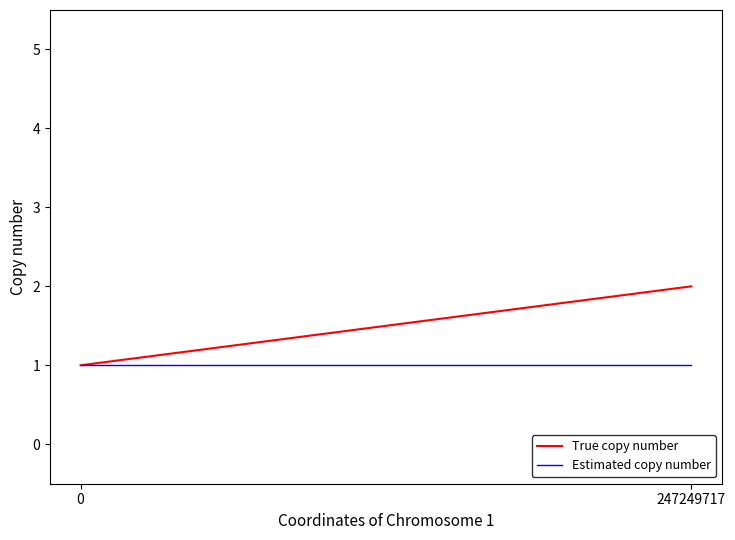

What is the minimum value for True copy number?

1.0